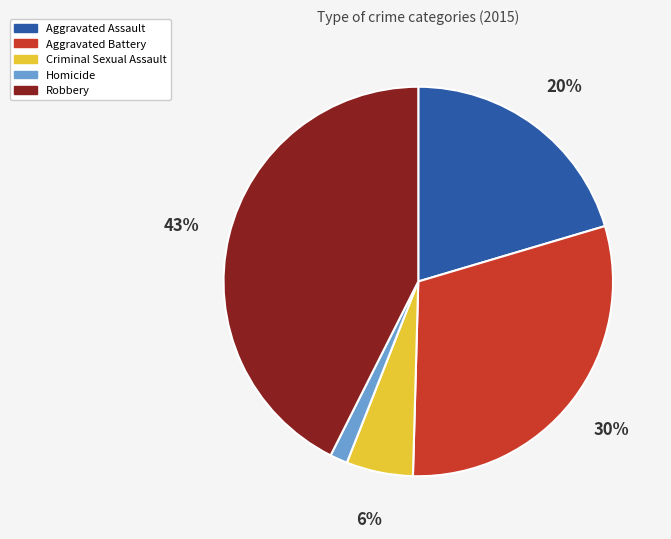

Is it true that Aggravated Battery is 22% of the pie?

False